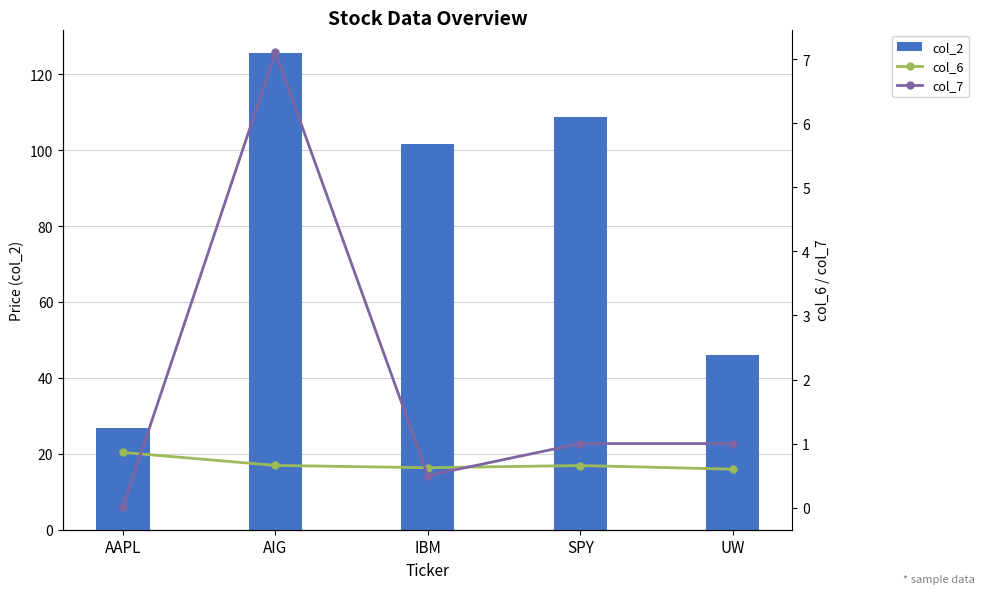

What is the average value of the col_6 series?

0.7